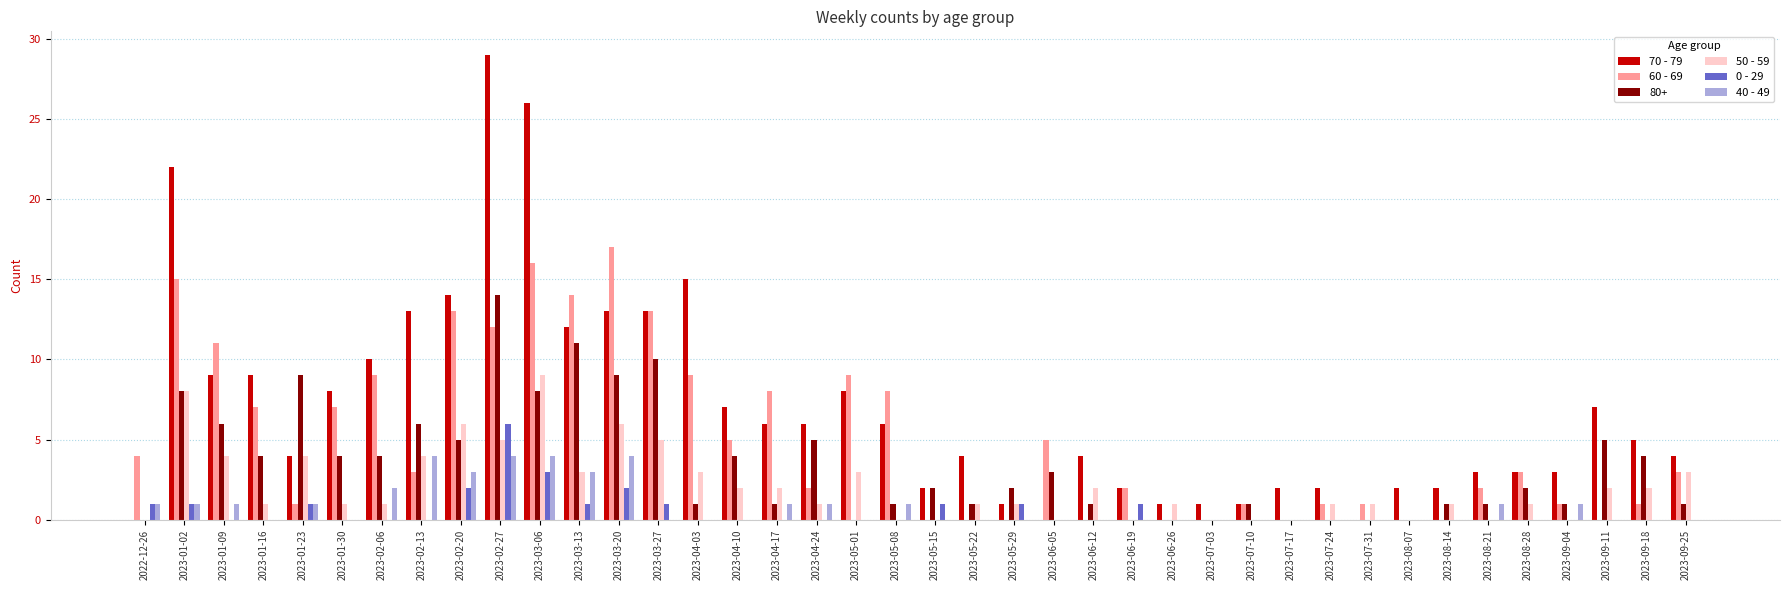

The 0 - 29 series shows 0 at 2023-07-10. True or false?

True